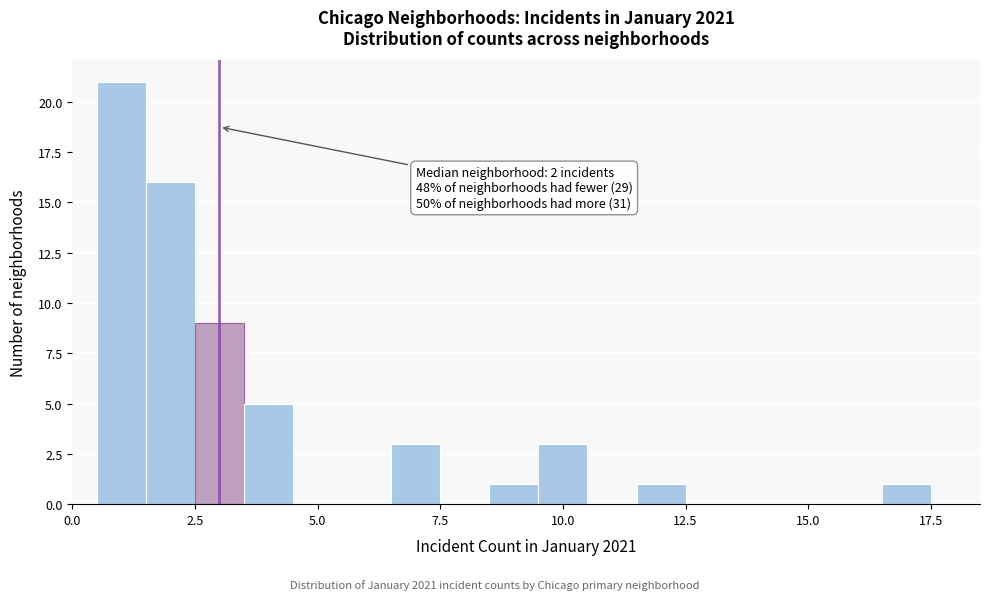

Around what value on the x-axis is the tallest bar? Give the approximate position of its centre, as read against the axis.

1.0